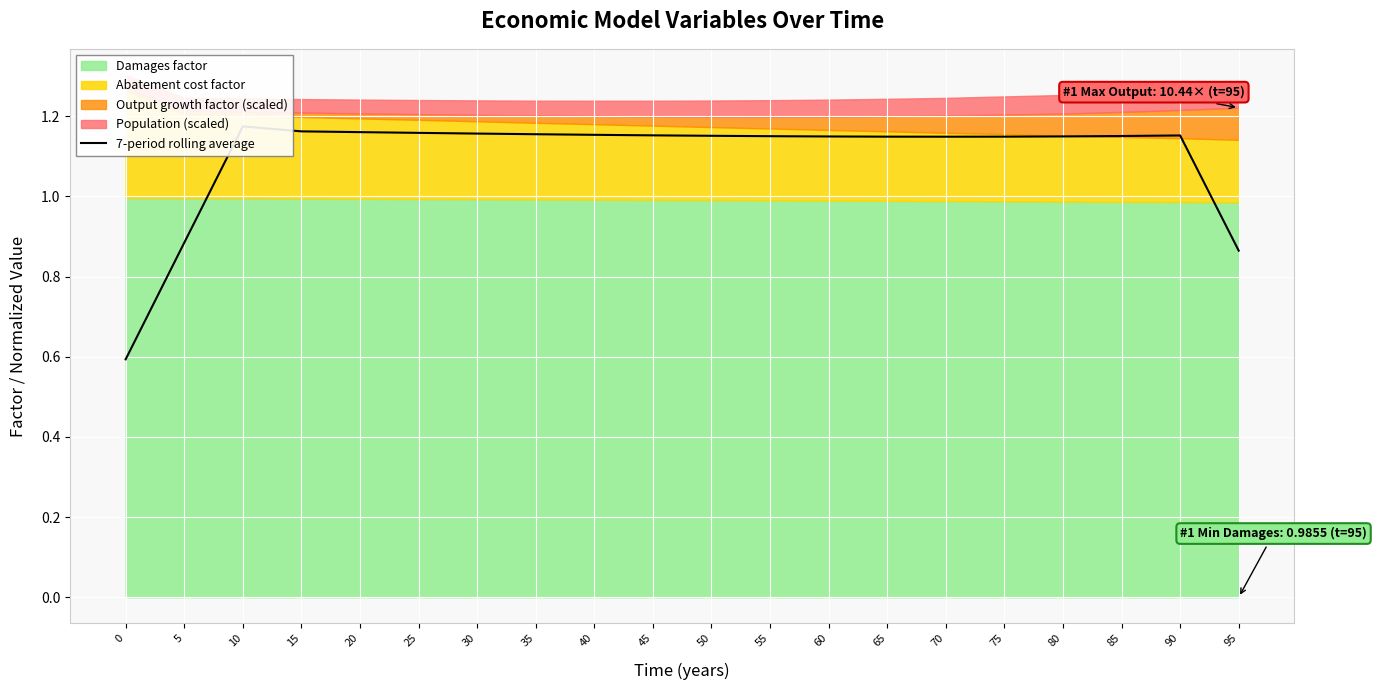

At which category does the data reach its first local valley?

70